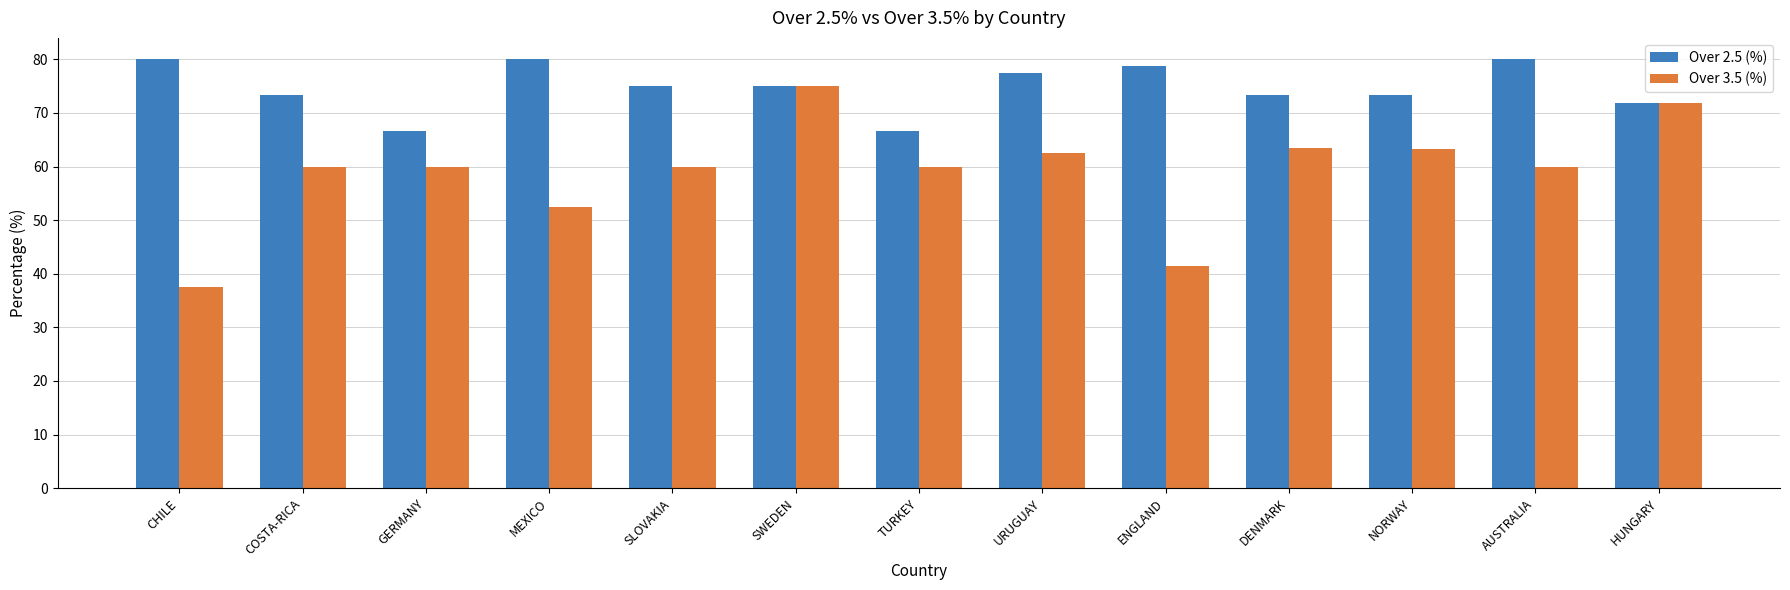

Which series has the largest total across all categories?

Over 2.5 (%)